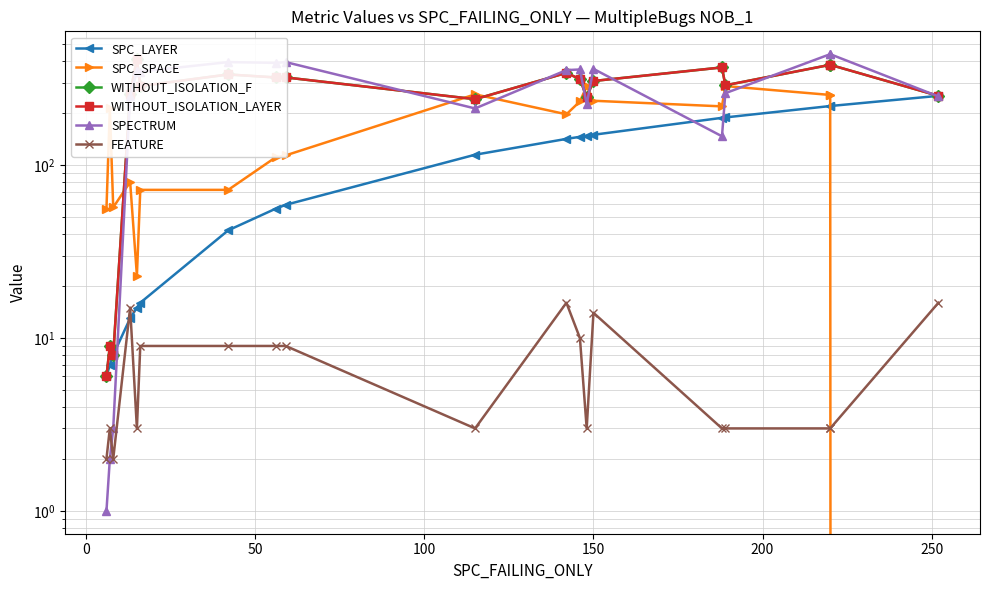

True or false: WITHOUT_ISOLATION_LAYER and SPECTRUM intersect in this chart.

True